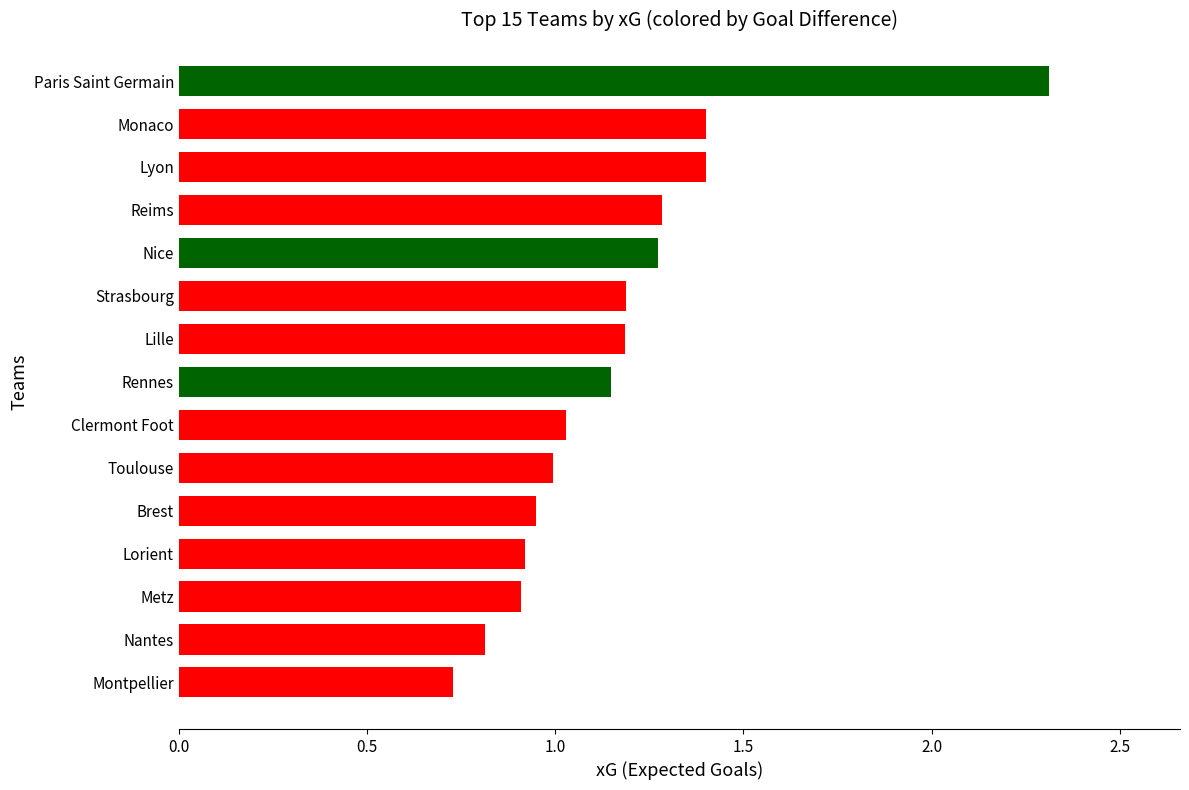

Read the value at Lille.

1.2